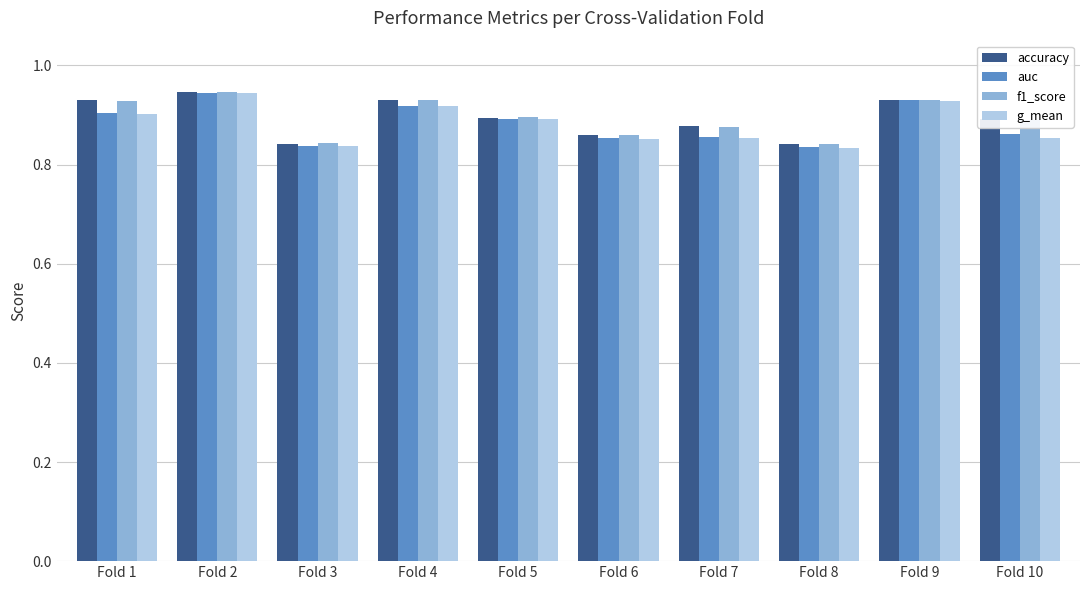

Count the g_mean values in the range 0 to 1.

10